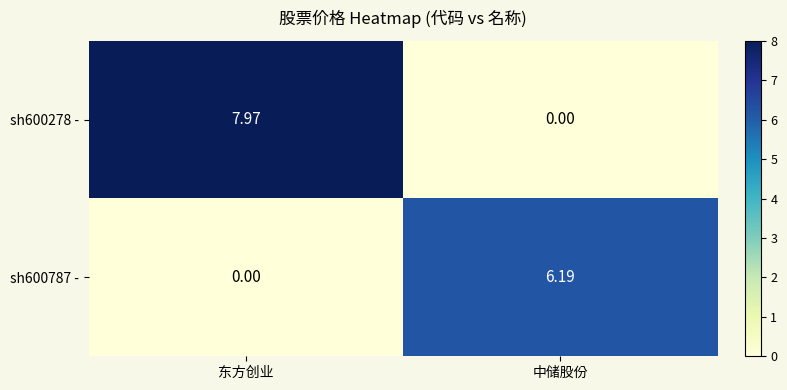

At which label does sh600787 - reach its peak?

中储股份